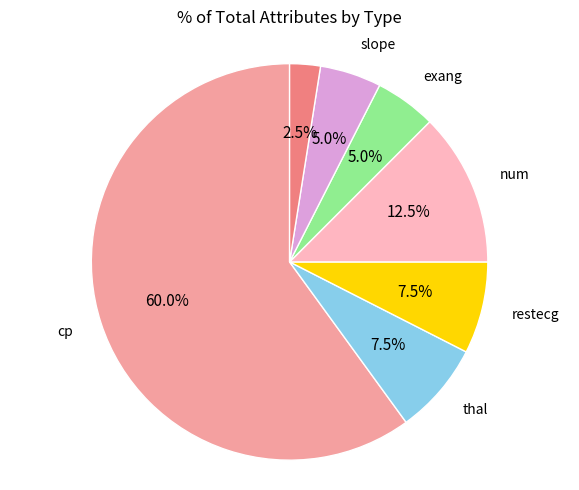

Is there any slice that represents more than half of the pie?

Yes